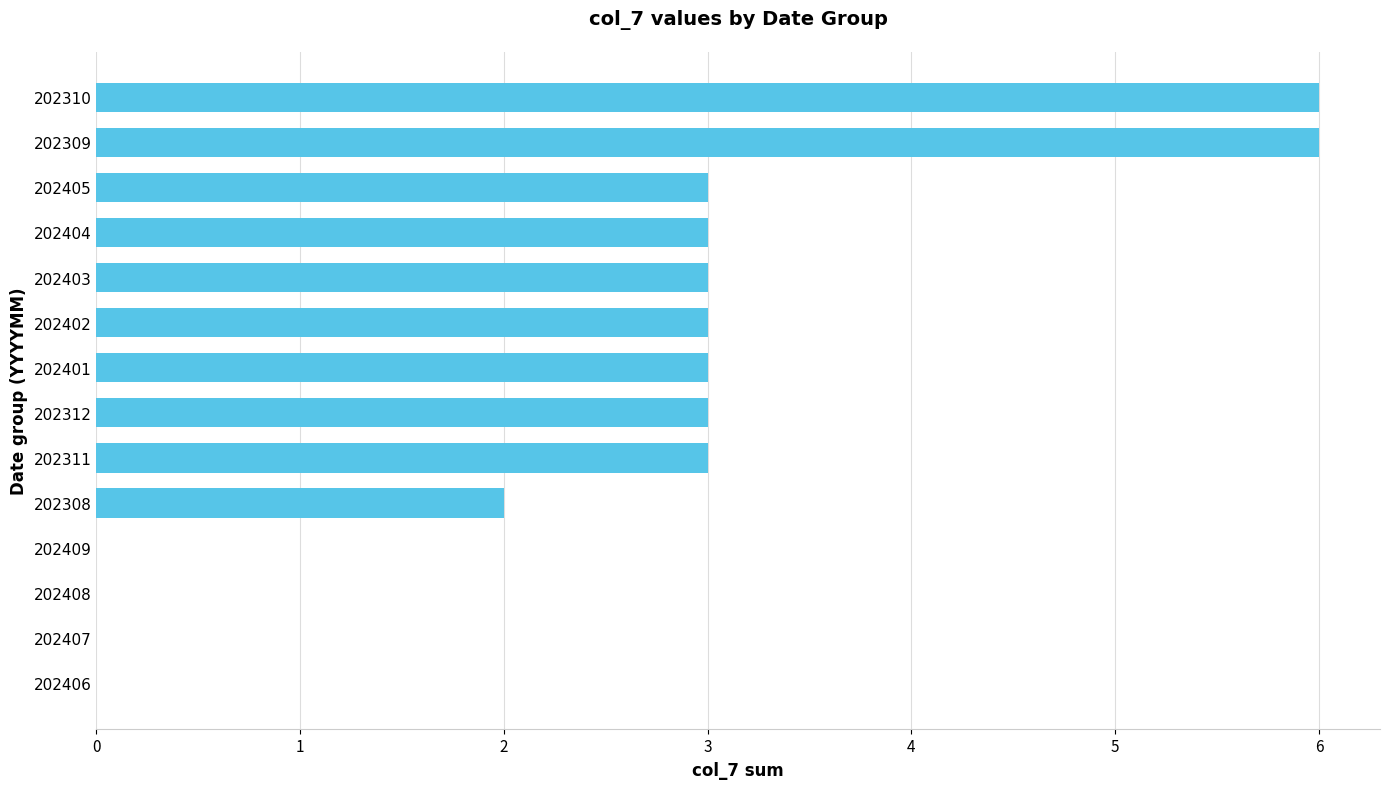

What is the maximum value shown in the chart?

6